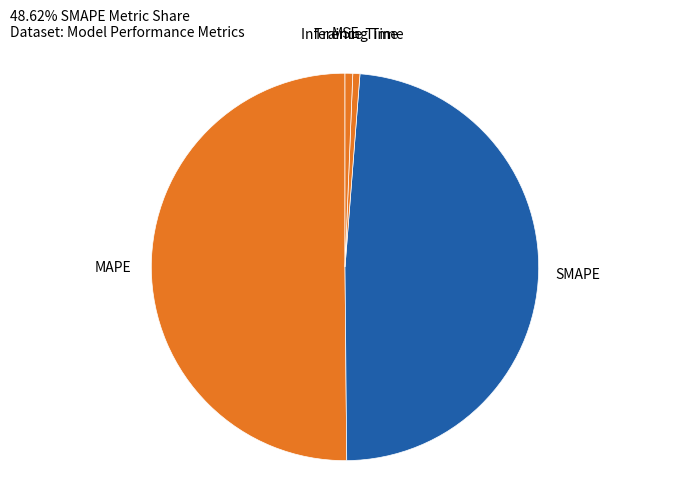

Does Inference Time represent more than half of the total?

No